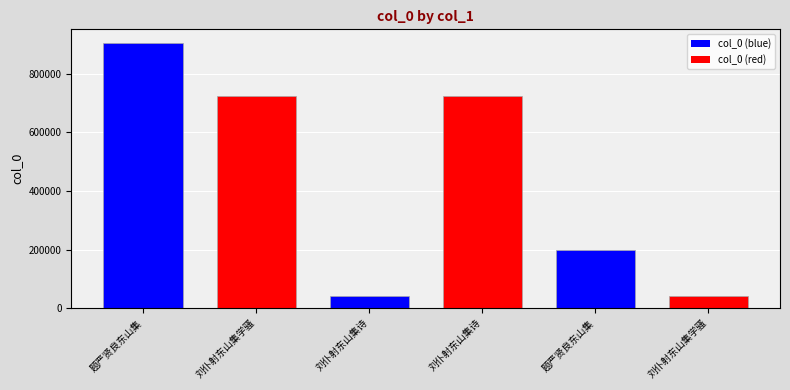

How many bars are there in total?

6